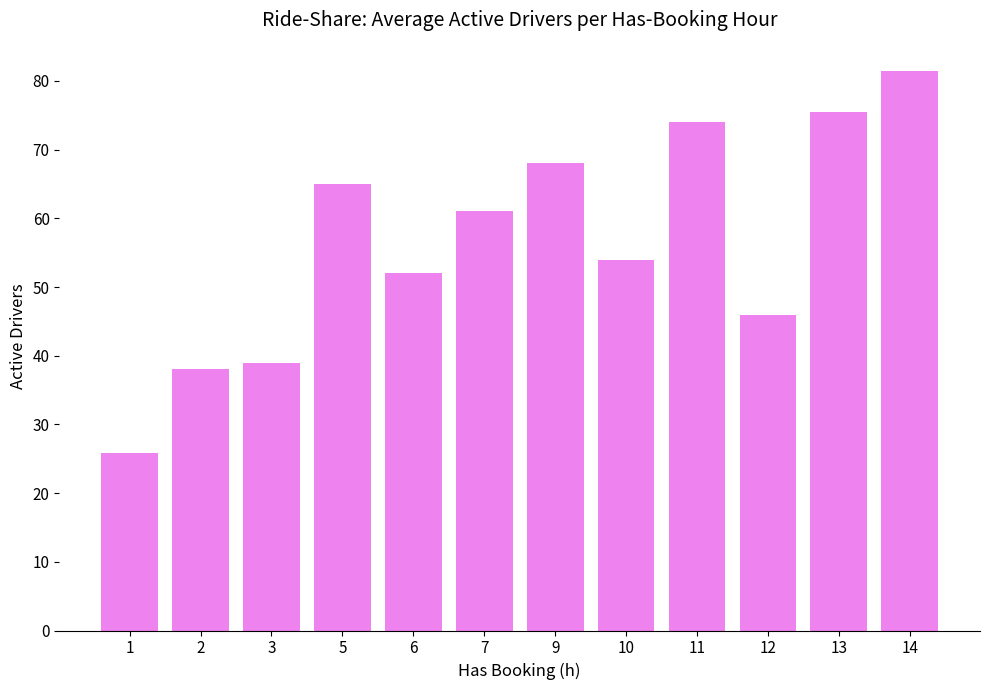

What is the difference between the values at 9 and 14?

13.5